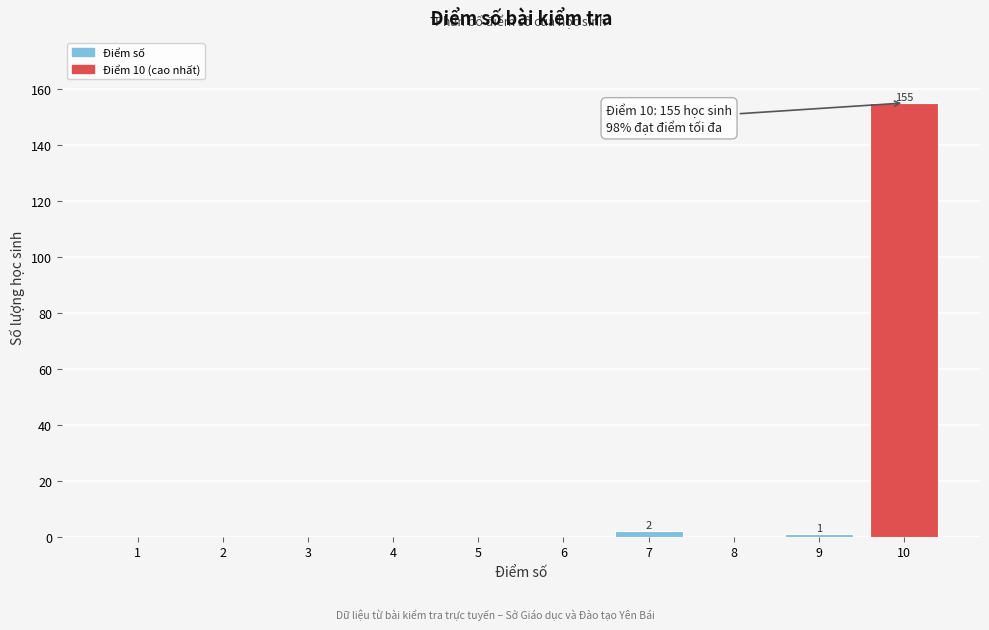

Reading left to right, extract all data points from this chart.

1=0	2=0	3=0	4=0	5=0	6=0	7=2	8=0	9=1	10=155